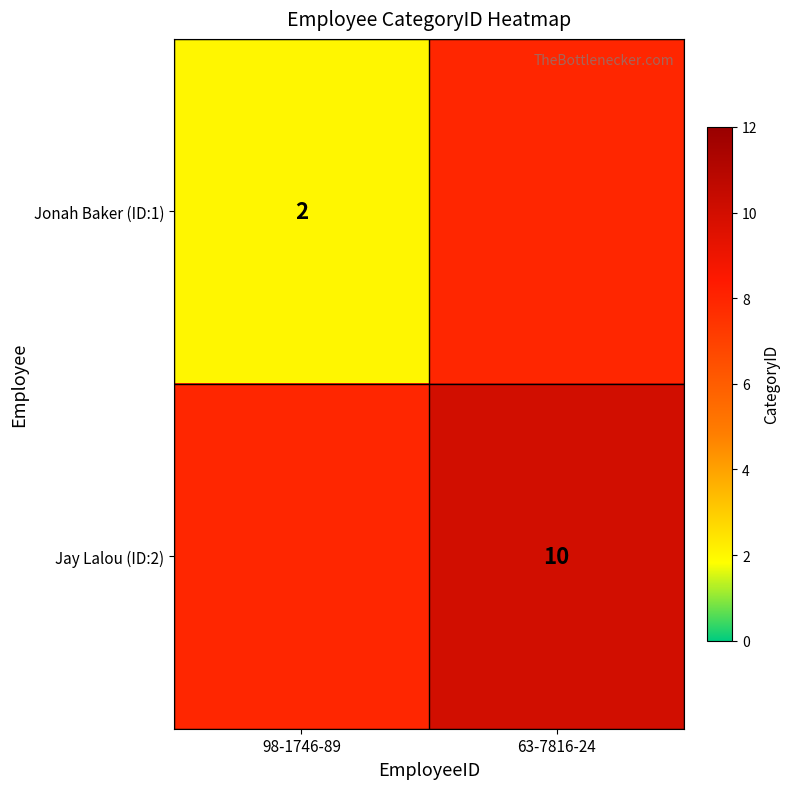

True or false: Jonah Baker (ID:1) has a value of 2 at 98-1746-89.

True